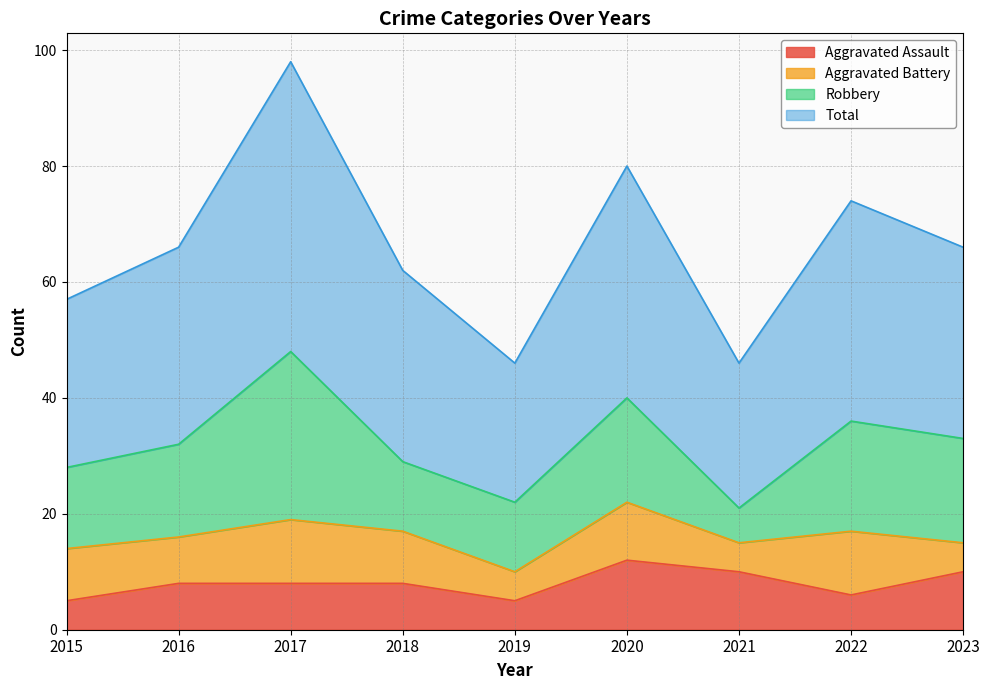

Where is Aggravated Assault nearest to the value 8?

2016